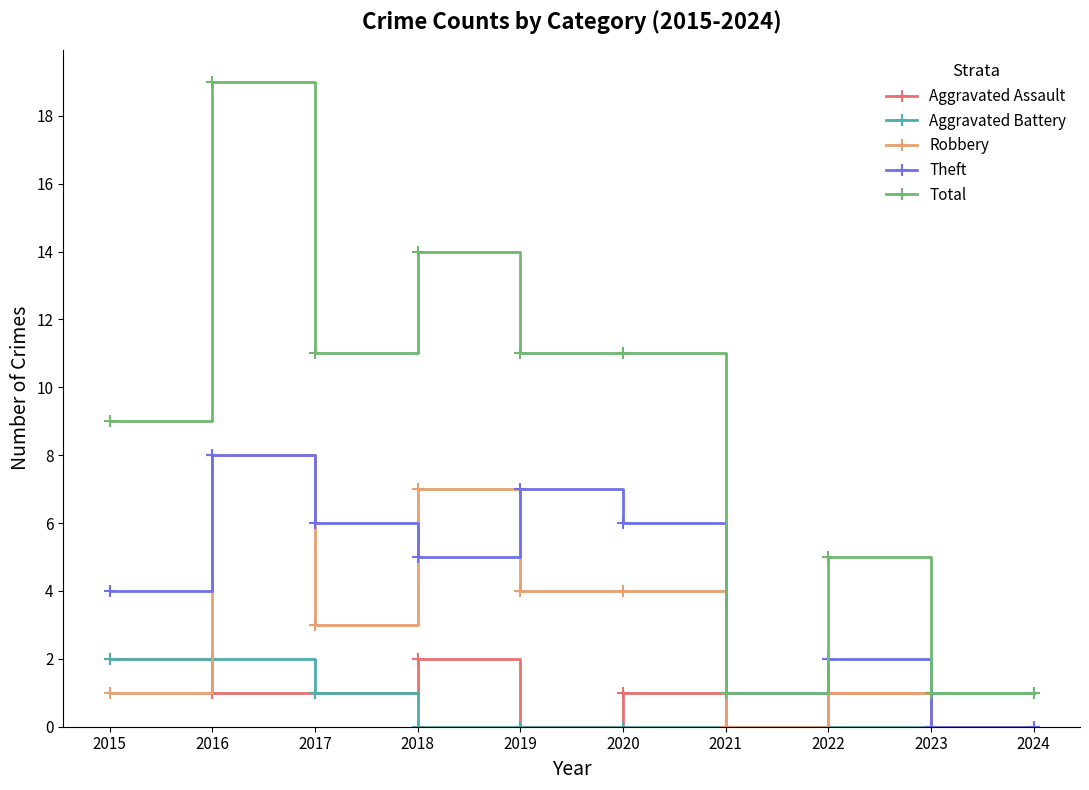

True or false: Robbery has more than 2 interior local peaks.

True